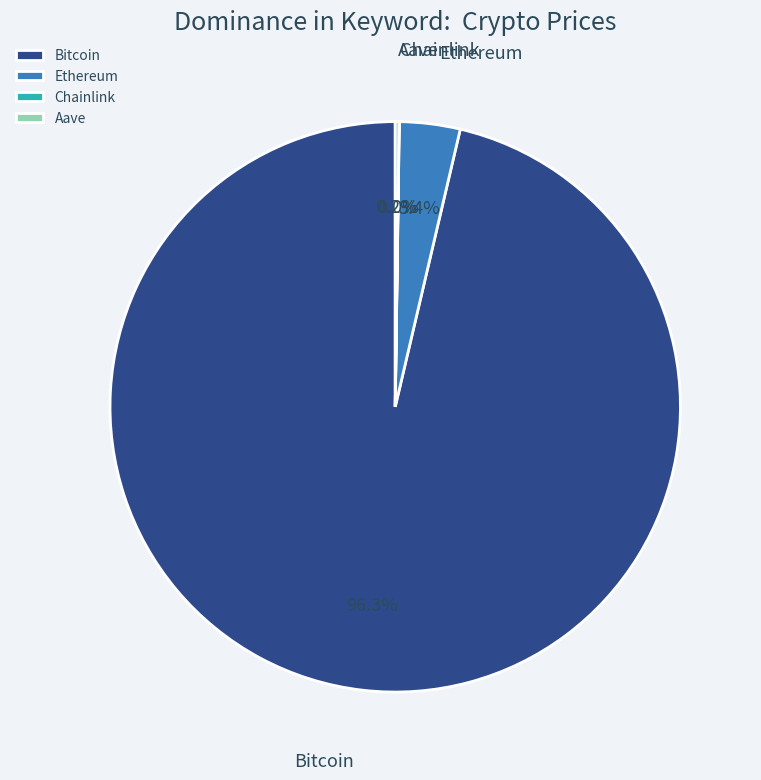

Which category has the biggest portion of the pie?

Bitcoin